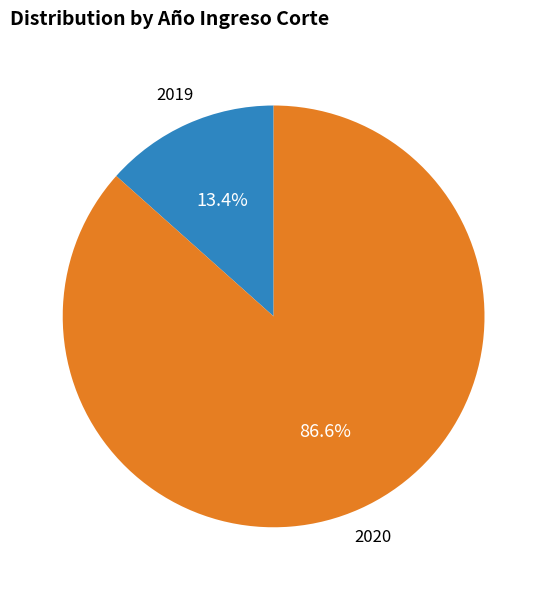

Is there any slice that represents more than half of the pie?

Yes